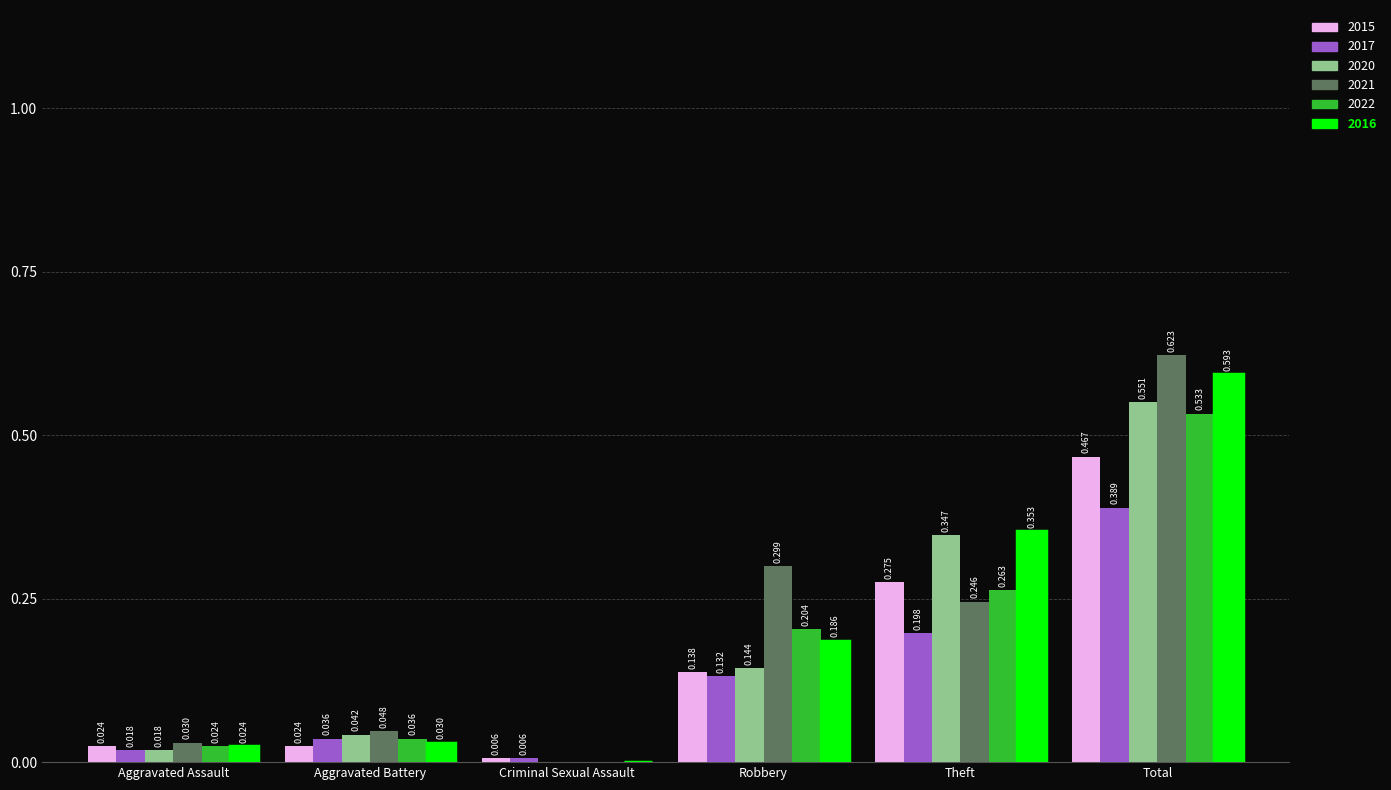

Are the bars grouped side by side (vs. stacked)?

Yes